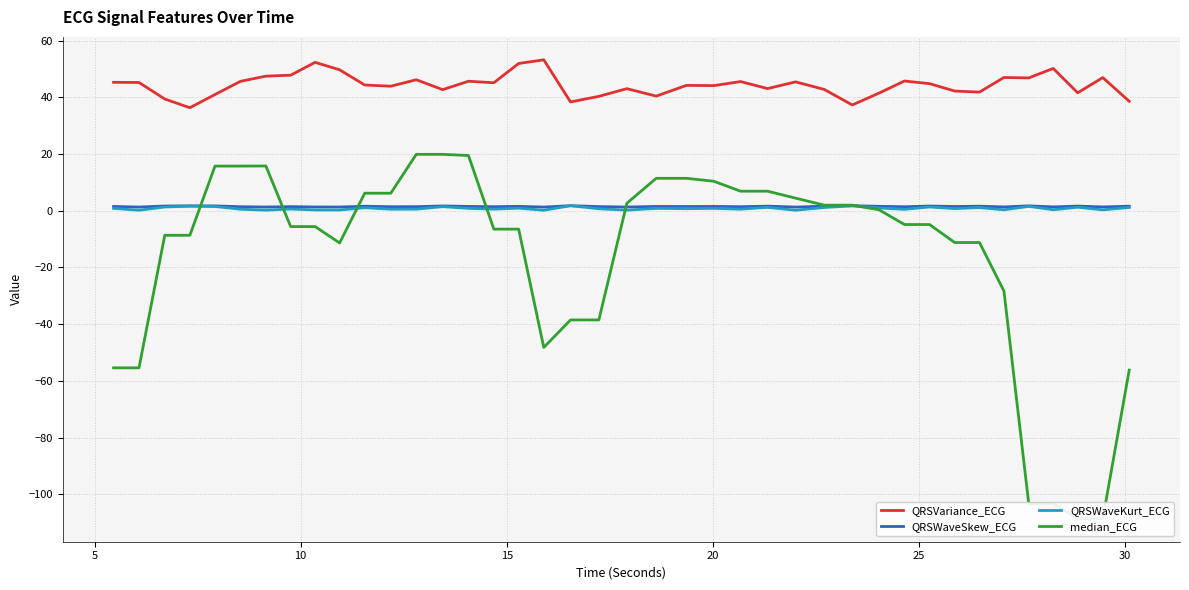

True or false: QRSVariance_ECG and QRSWaveKurt_ECG cross at least once.

False